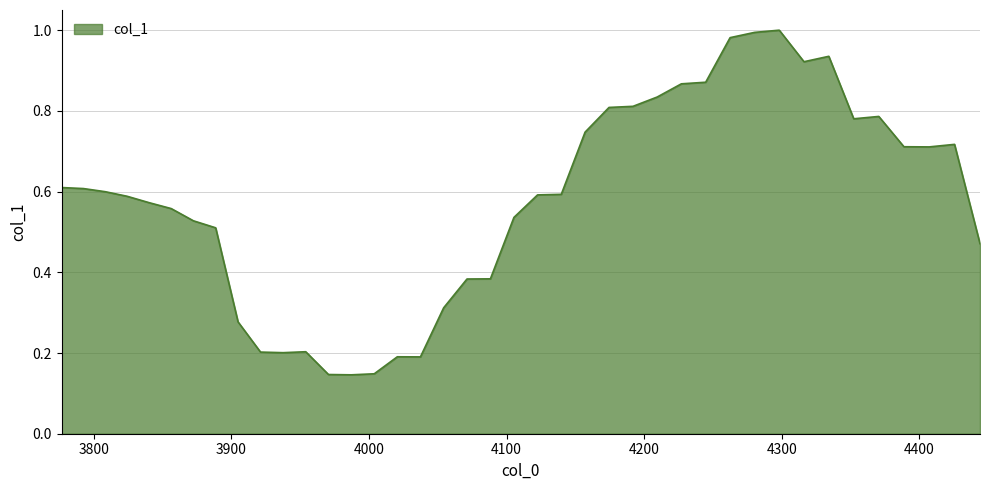

How many lines are shown in the chart?

1